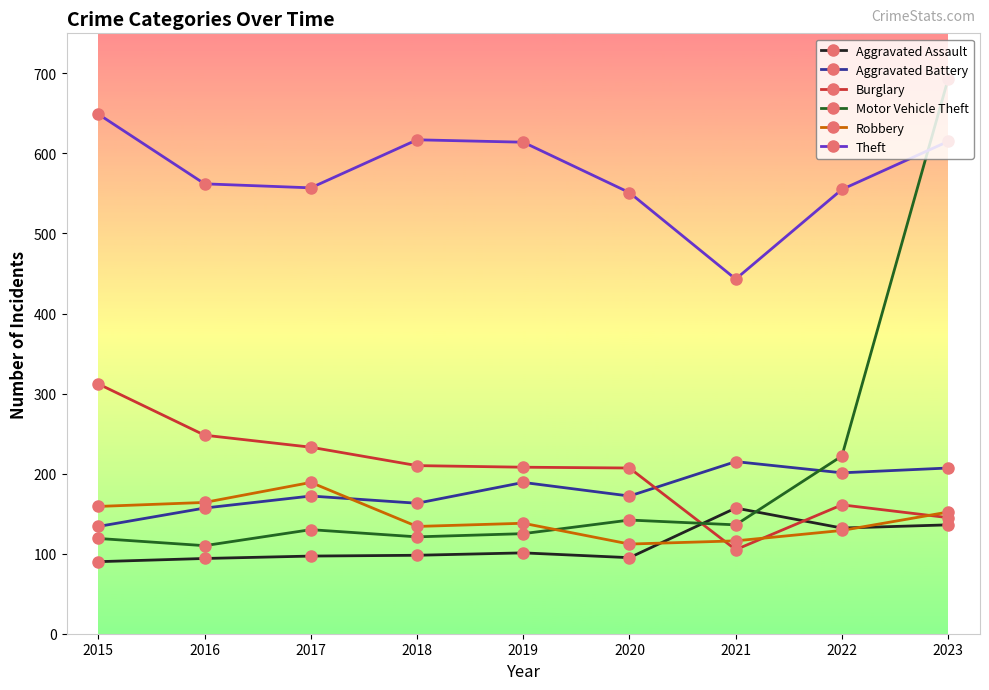

True or false: Robbery and Aggravated Assault cross at least once.

True